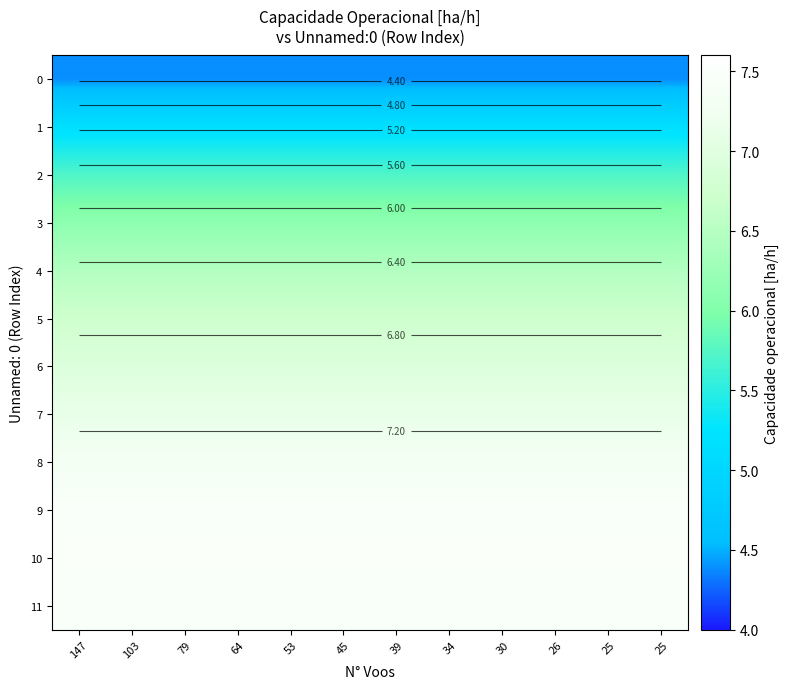

The value of 3 at 25 is 3.6. True or false?

False